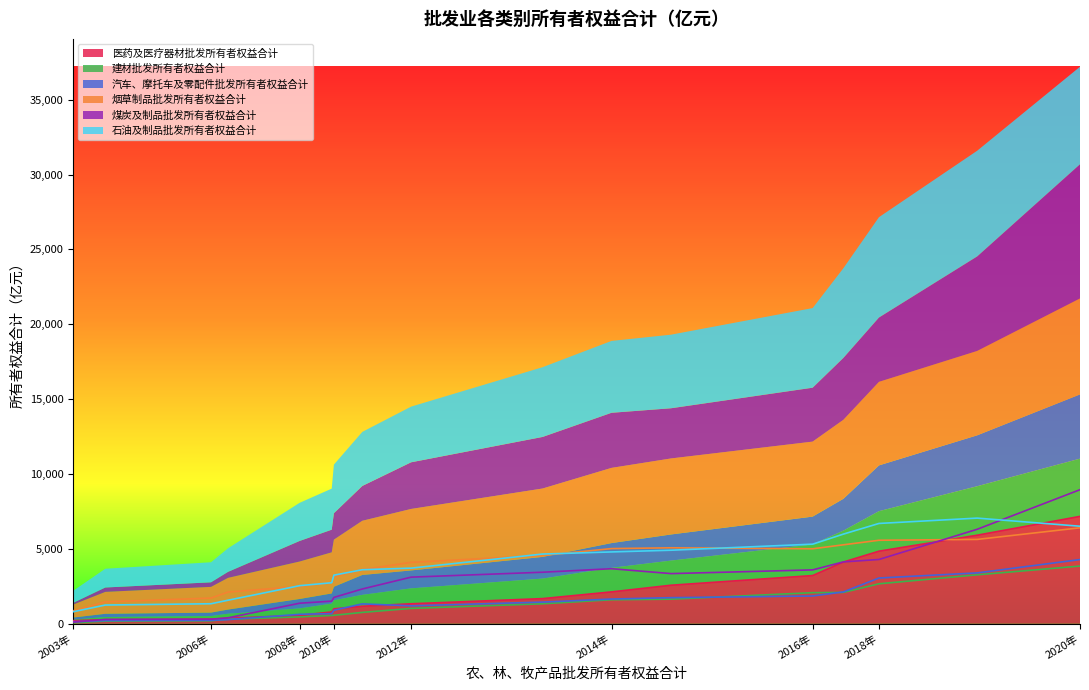

What is the difference between the 医药及医疗器材批发所有者权益合计 values at 2012年 and 2006年?

1023.1